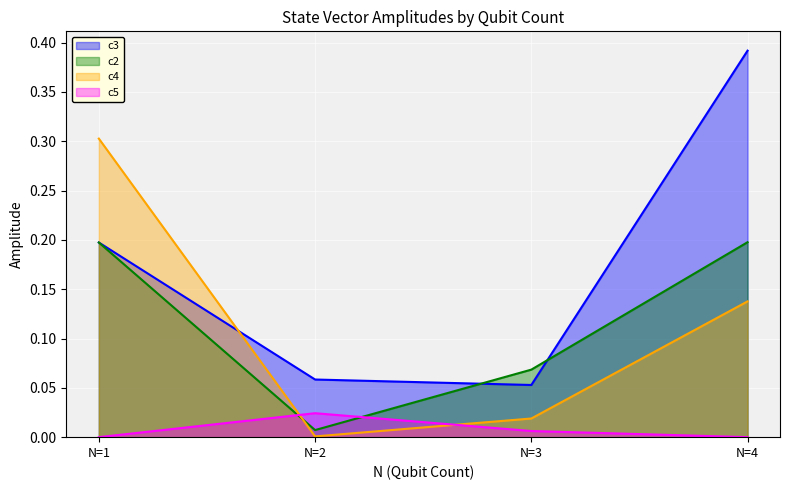

Reading left to right, list all the values displayed in this chart.

c3: 0.2	0.1	0.1	0.4
c2: 0.2	0.0	0.1	0.2
c4: 0.3	0.0	0.0	0.1
c5: 0.0	0.0	0.0	0.0